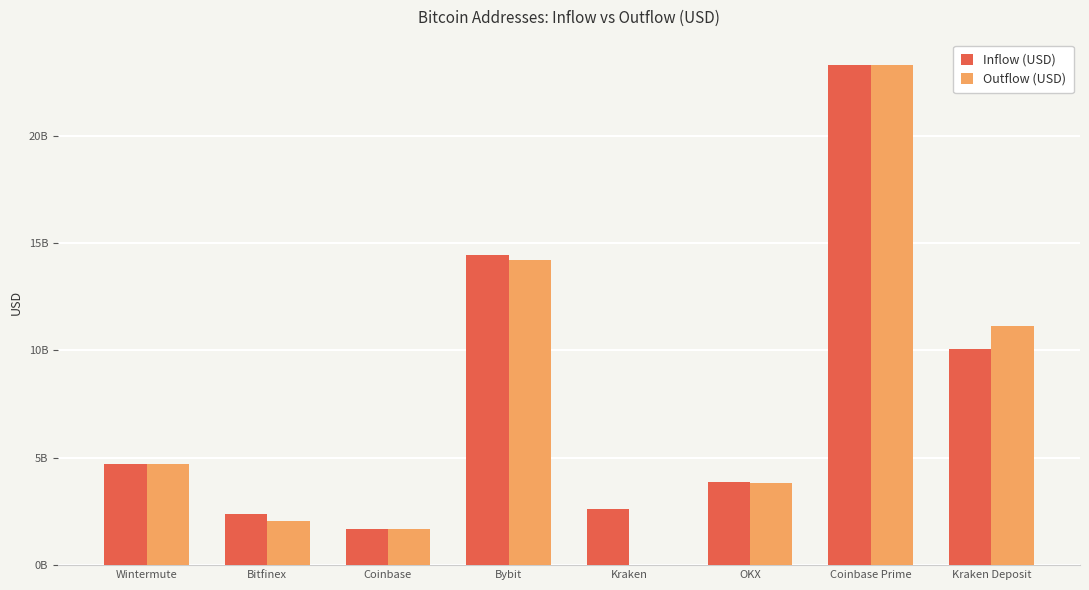

Are the bars grouped side by side (vs. stacked)?

Yes